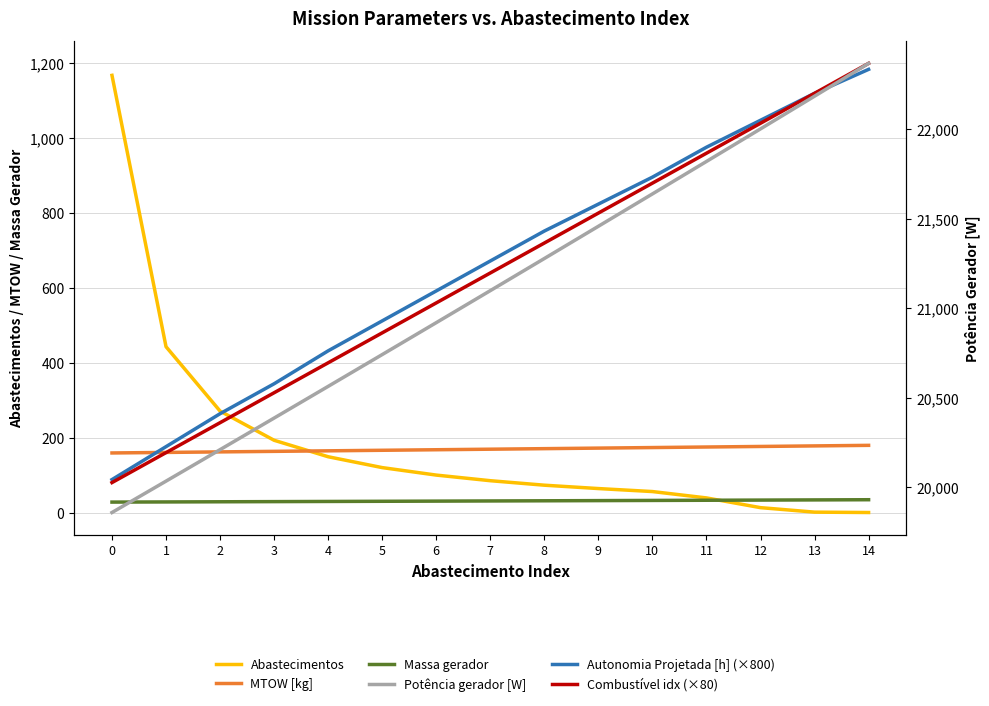

What is the approximate value of Massa gerador at 6?

30.4